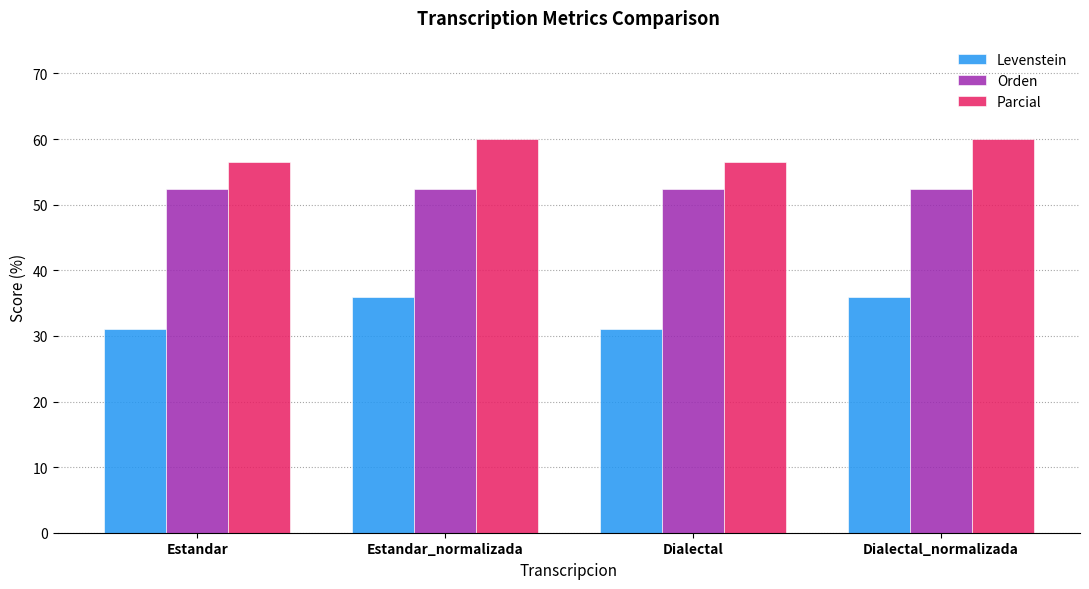

How many Parcial values are between 56 and 60?

4